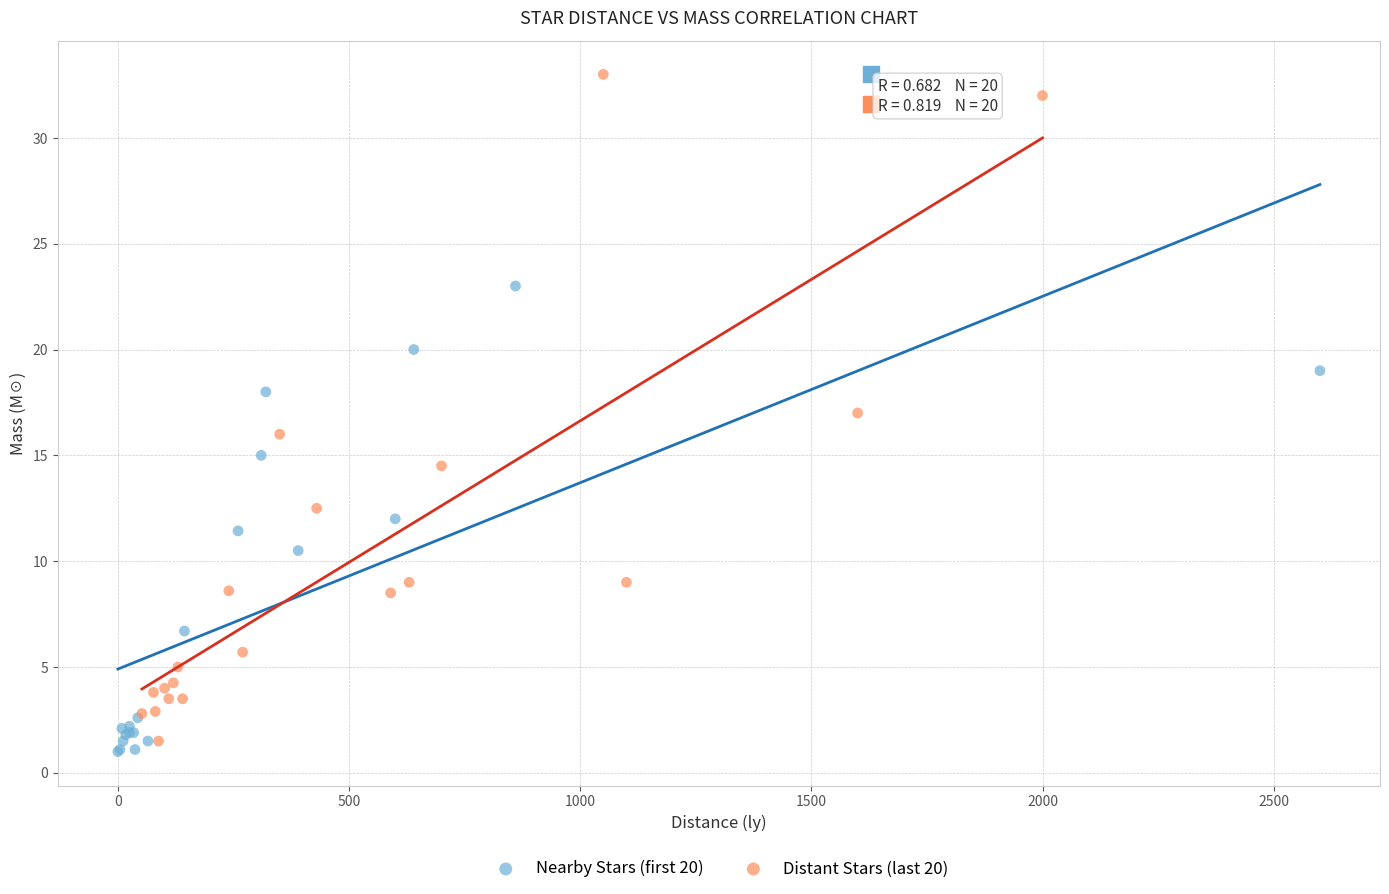

What are all the series names shown in the legend?

Nearby Stars (first 20), Distant Stars (last 20)